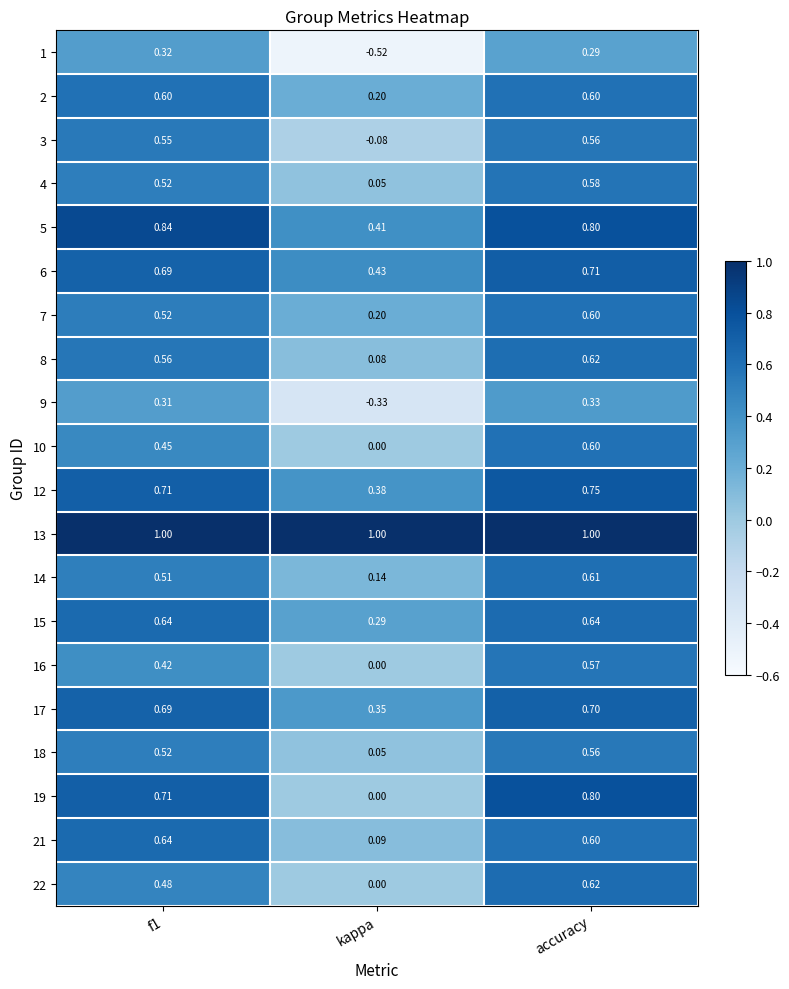

At which label is 17 closest to 0?

kappa